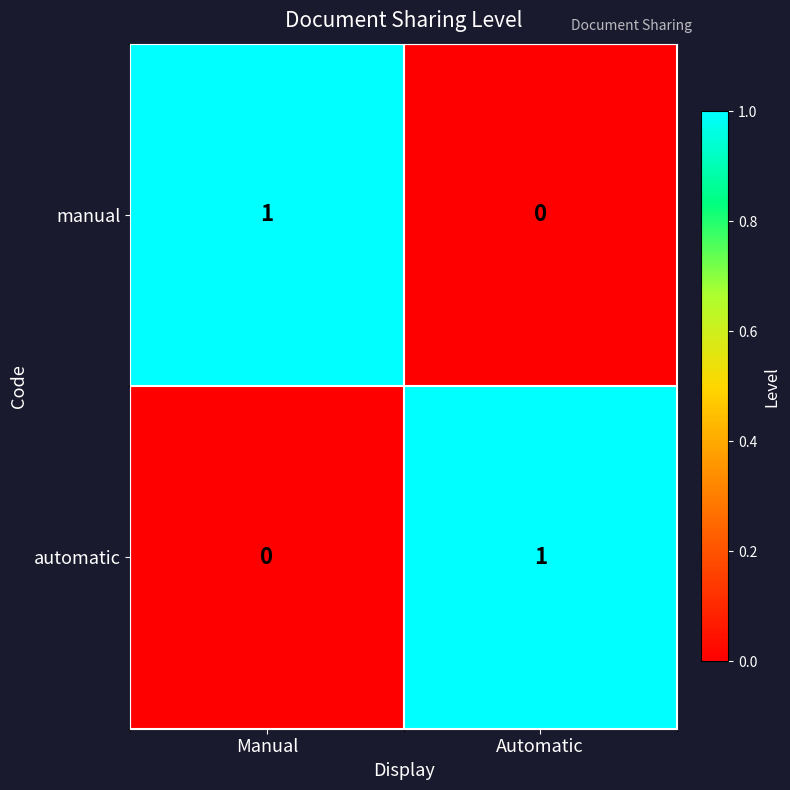

At how many categories does at least one series exceed 0?

2